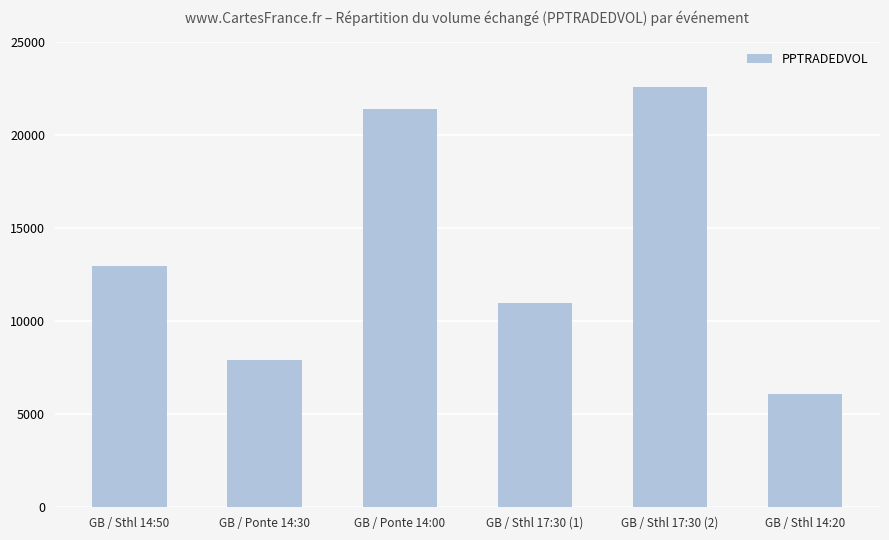

What is the ratio of the value at GB / Sthl 14:50 to the value at GB / Ponte 14:30?

1.6